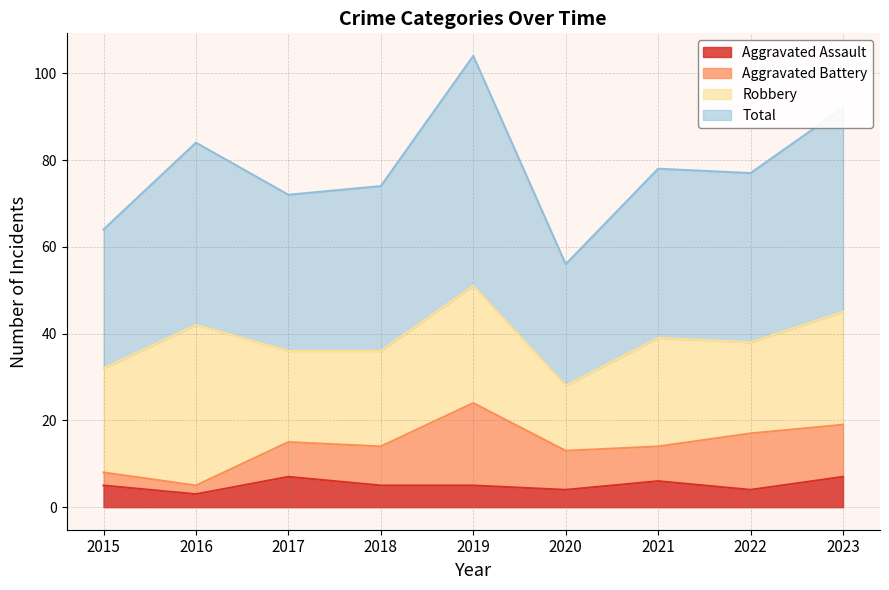

Which category has the lowest value in the Total series?

2020